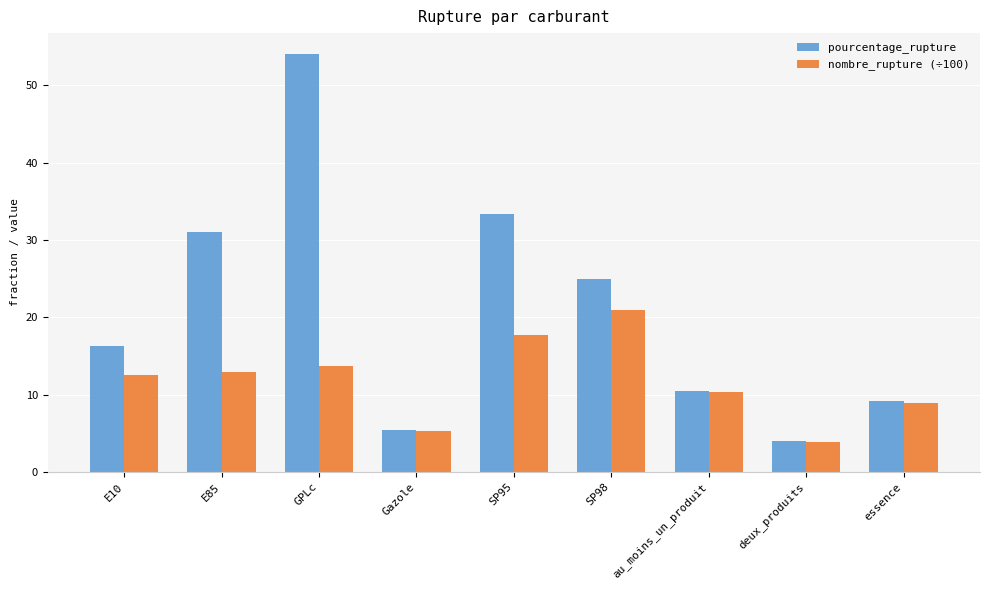

What is the label of the 9th bar from the right?

E10